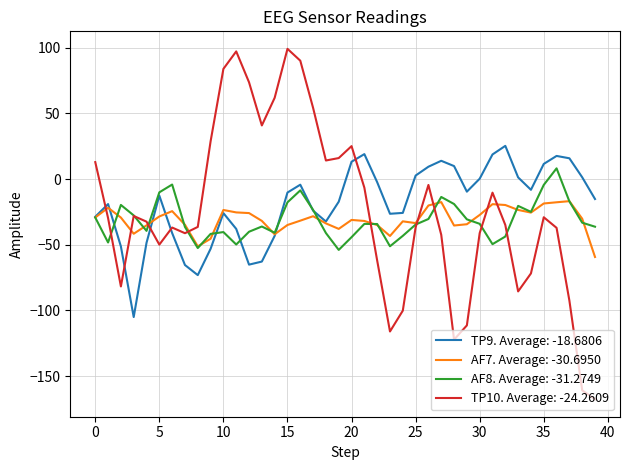

After their last crossing, which series has the higher values: TP9. Average: -18.6806 or TP10. Average: -24.2609?

TP9. Average: -18.6806